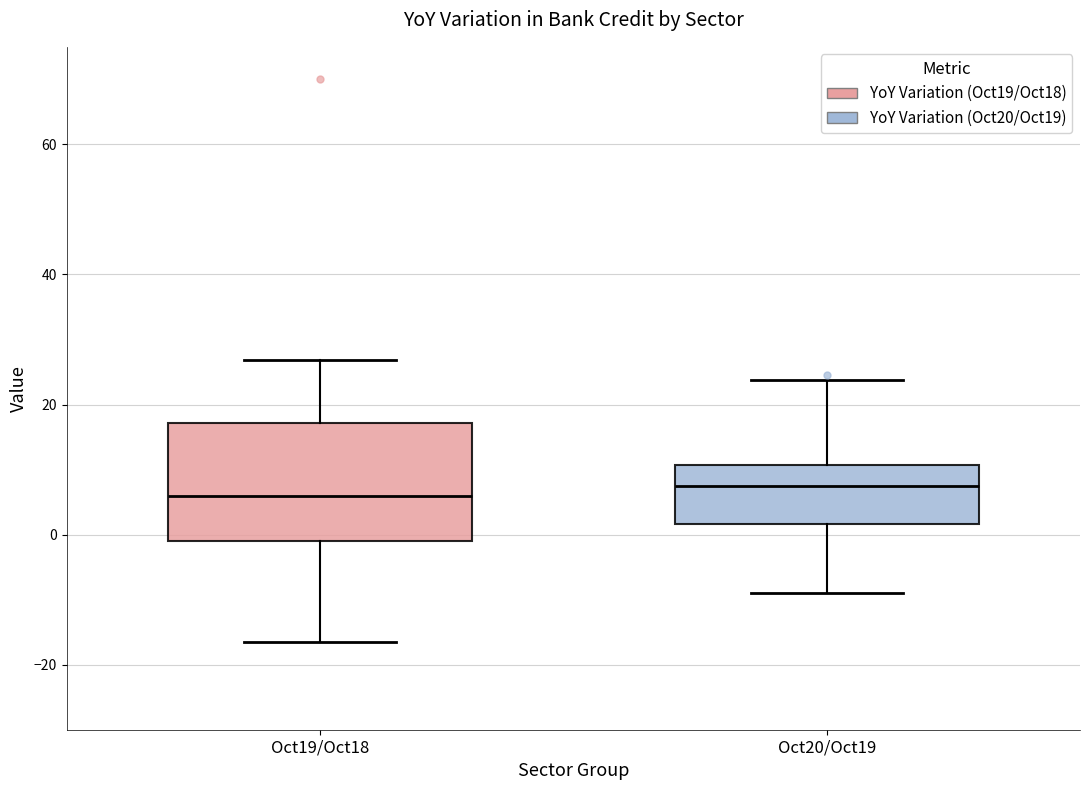

Reading left to right, transcribe this box plot: for each box, give where its median line is, the range the box spans, and where its two whiskers end, as read against the y-axis. The values are not printed on the chart, so give them approximately, as read against the axis.

Oct19/Oct18: median 6, box 0 to 18, whiskers -16 to 26
Oct20/Oct19: median 8, box 2 to 10, whiskers -8 to 24